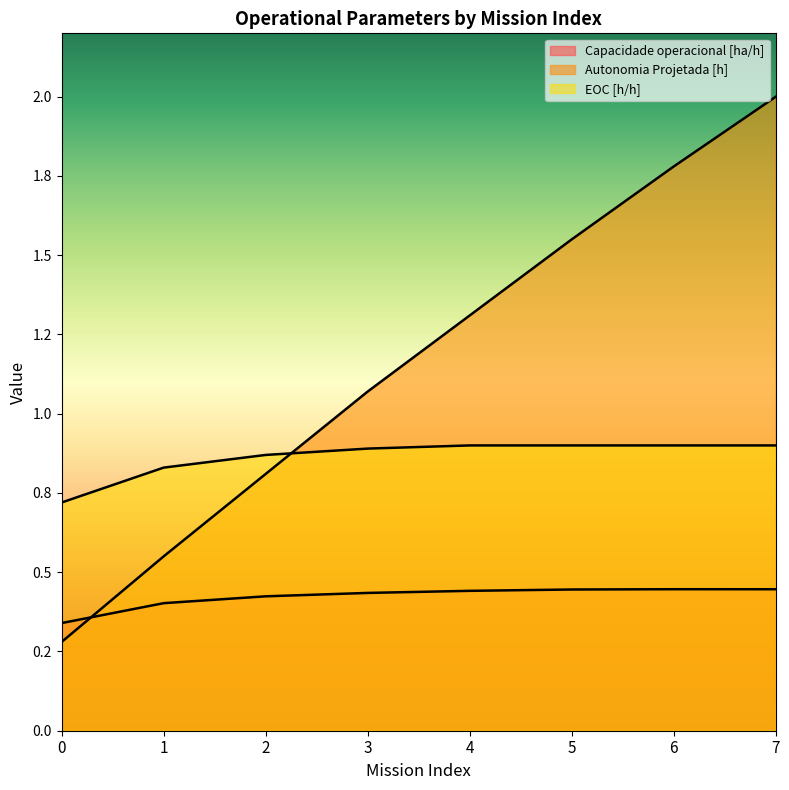

How many times do Capacidade operacional [ha/h] and Autonomia Projetada [h] cross each other?

1